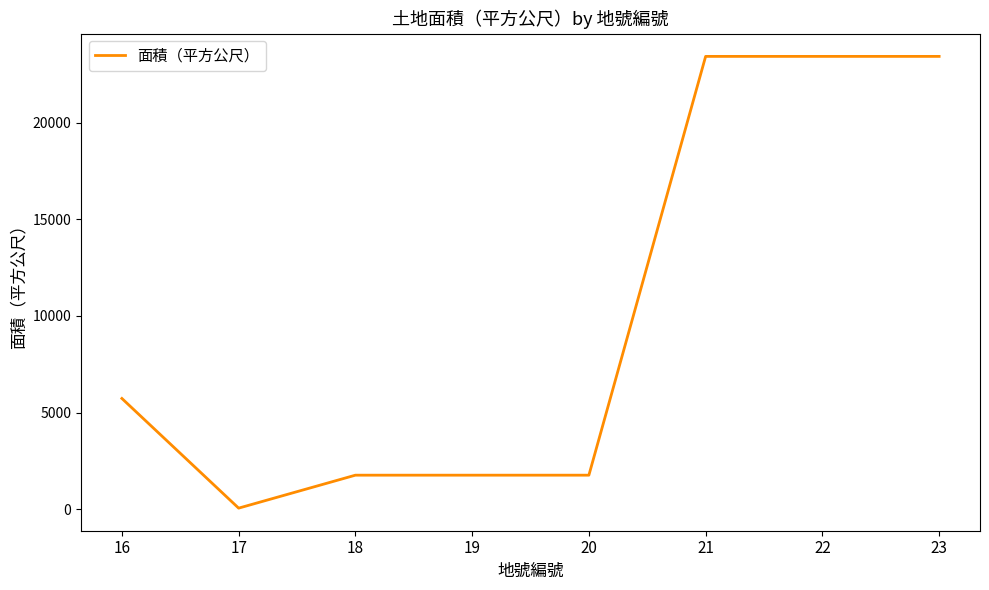

How many lines are shown in the chart?

1